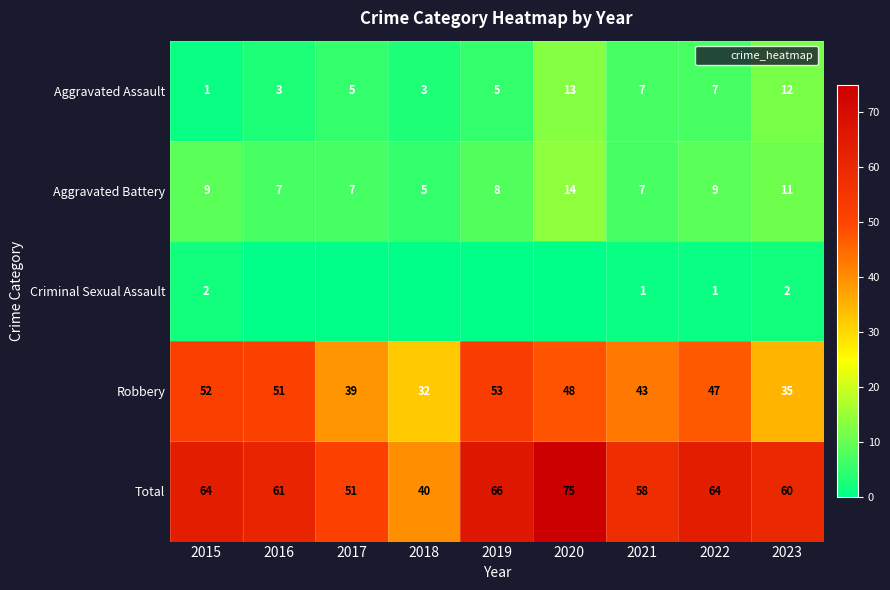

What is the minimum value for Aggravated Assault?

1